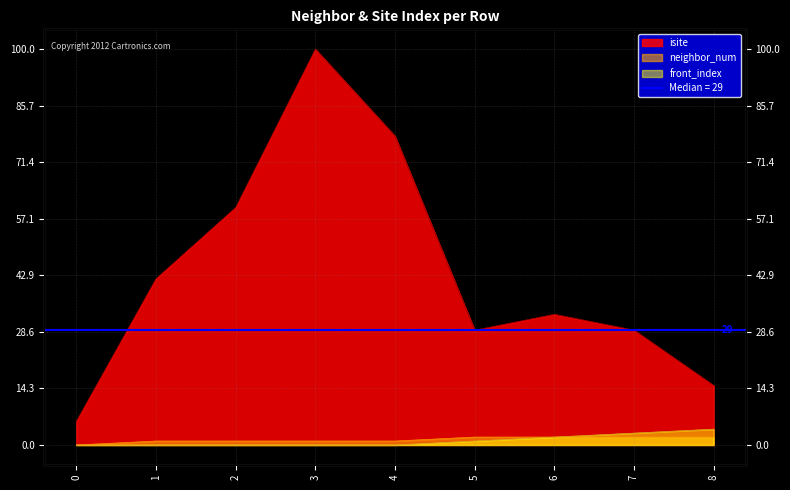

The value of isite at 4 is 78. True or false?

True